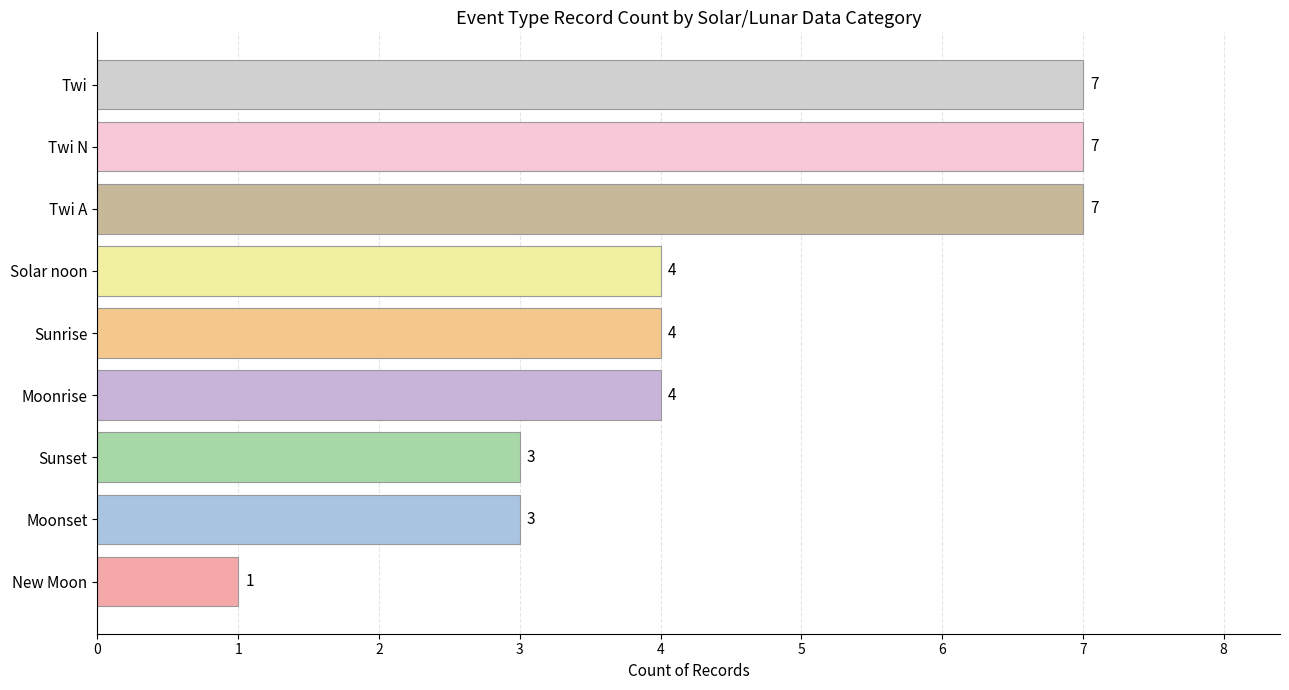

Reading bottom to top, what are all the values shown in this chart?

1	3	3	4	4	4	7	7	7